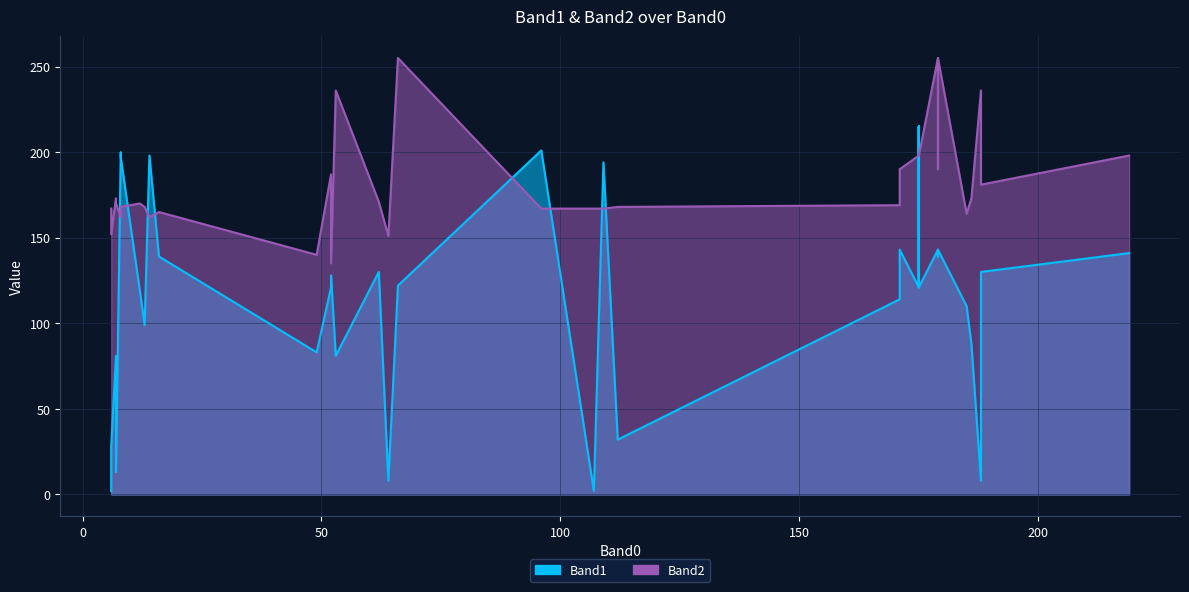

At which label is Band1 closest to 108?

185